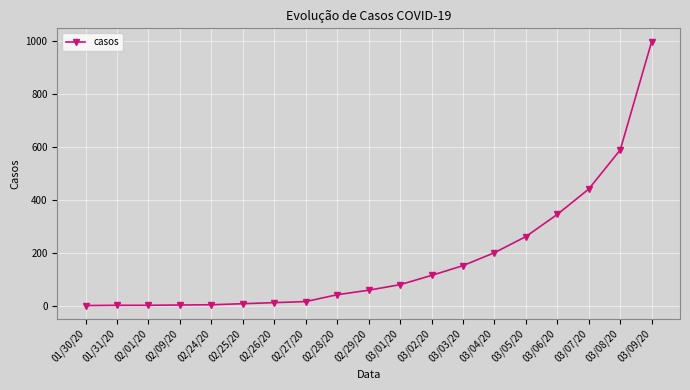

How many lines are shown in the chart?

1